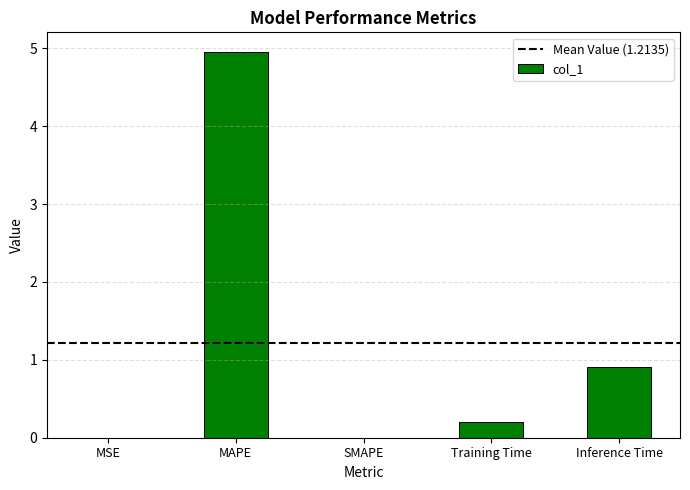

What is the sum of all values?

6.1